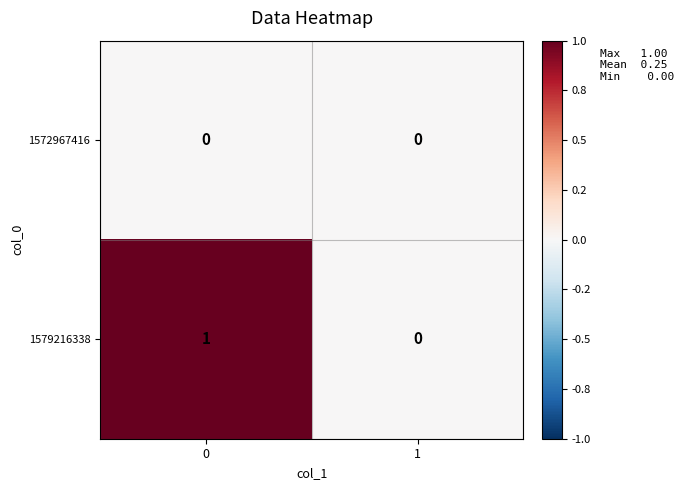

Rank the series by their average value, from lowest to highest.

1572967416, 1579216338